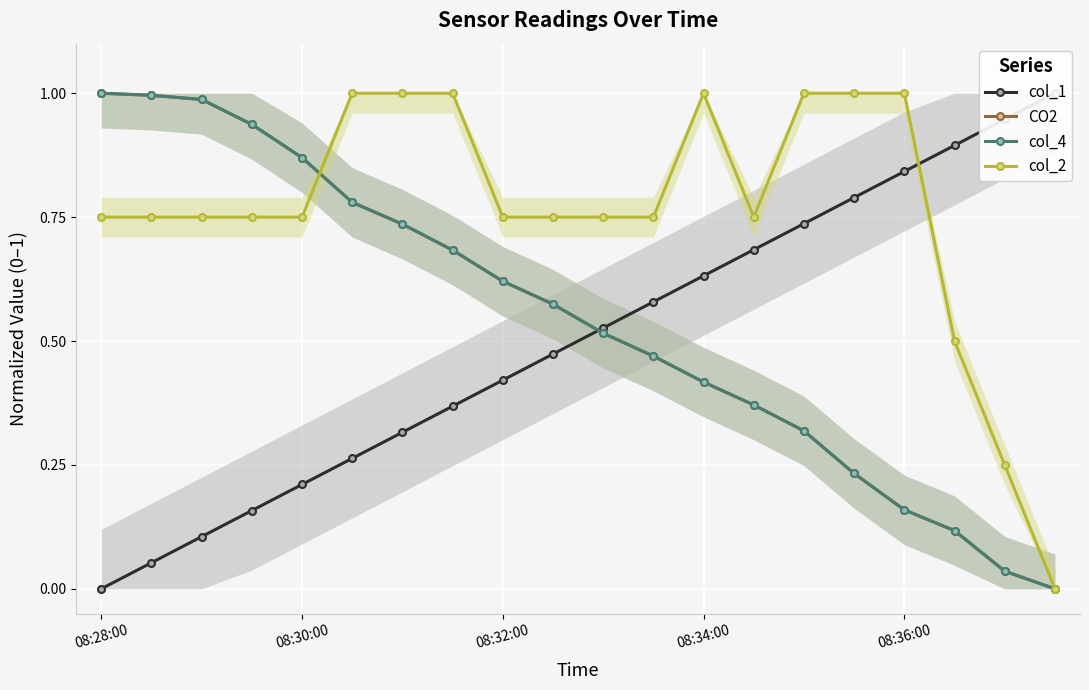

True or false: CO2 has a value of 0.3 at 6.

False